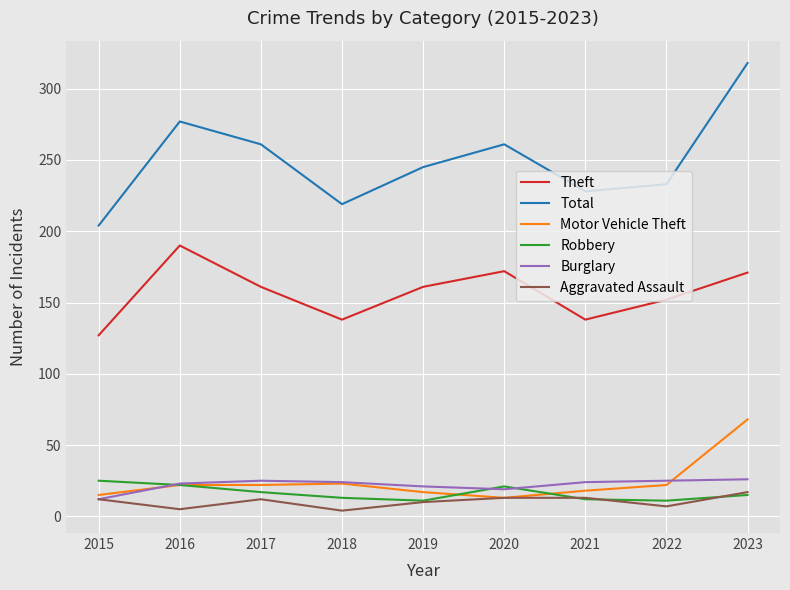

Which label corresponds to the largest value in the chart?

2023